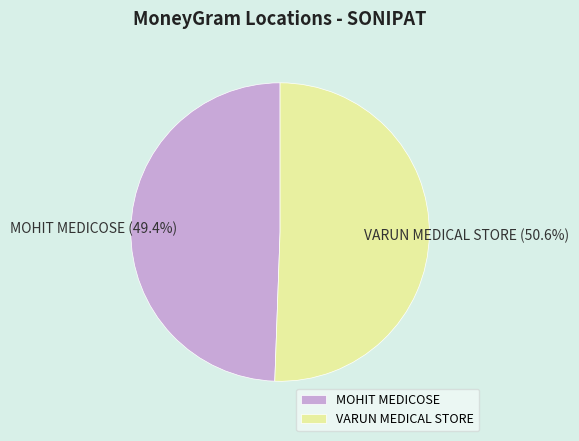

To the nearest percent, what portion does MOHIT MEDICOSE represent?

49%